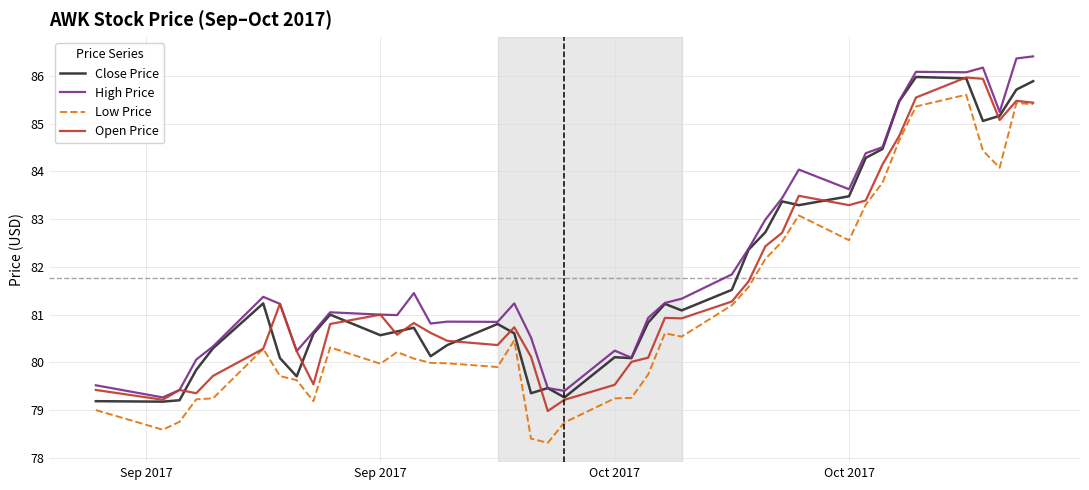

What is the smallest value displayed?

78.3